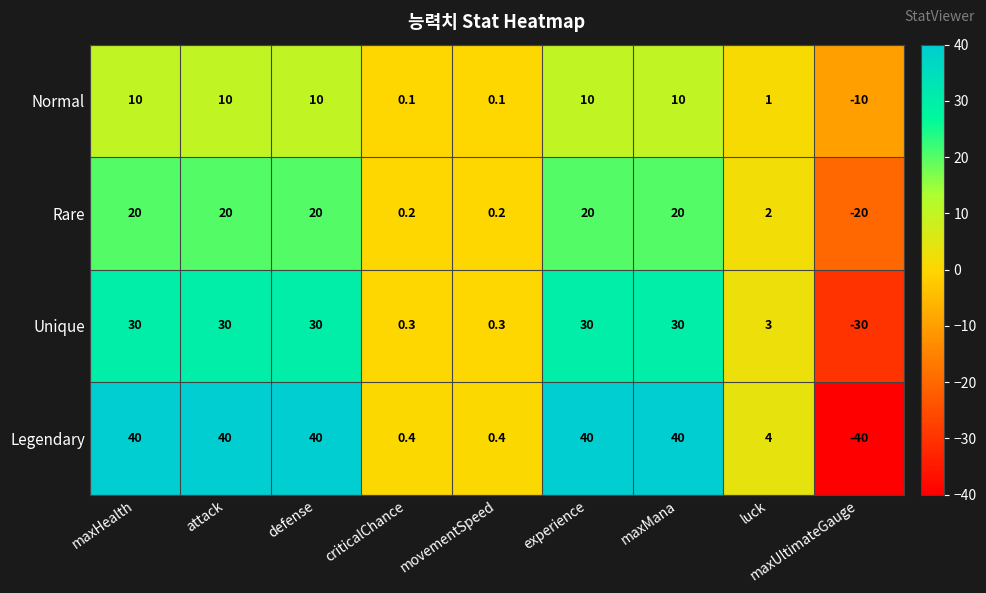

Which series has the largest total across all categories?

Legendary